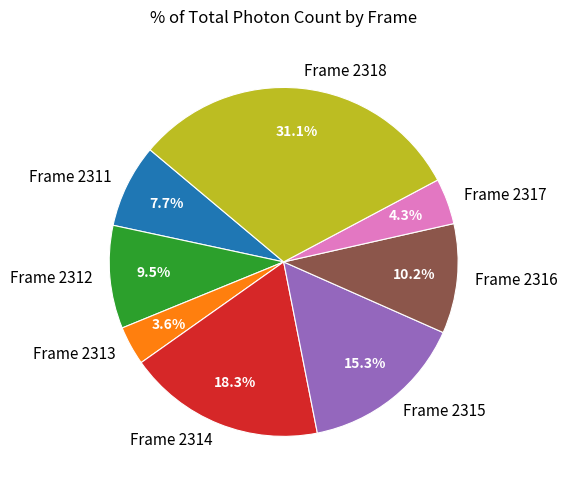

Between Frame 2311 and Frame 2314, which is larger?

Frame 2314